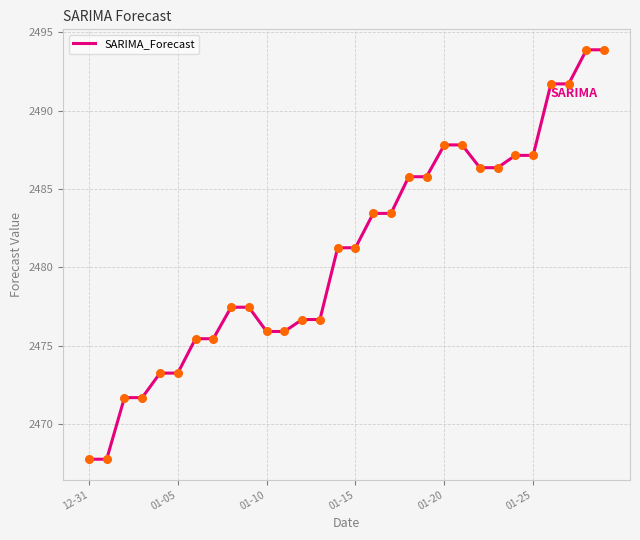

What is the greatest value displayed?

2493.9